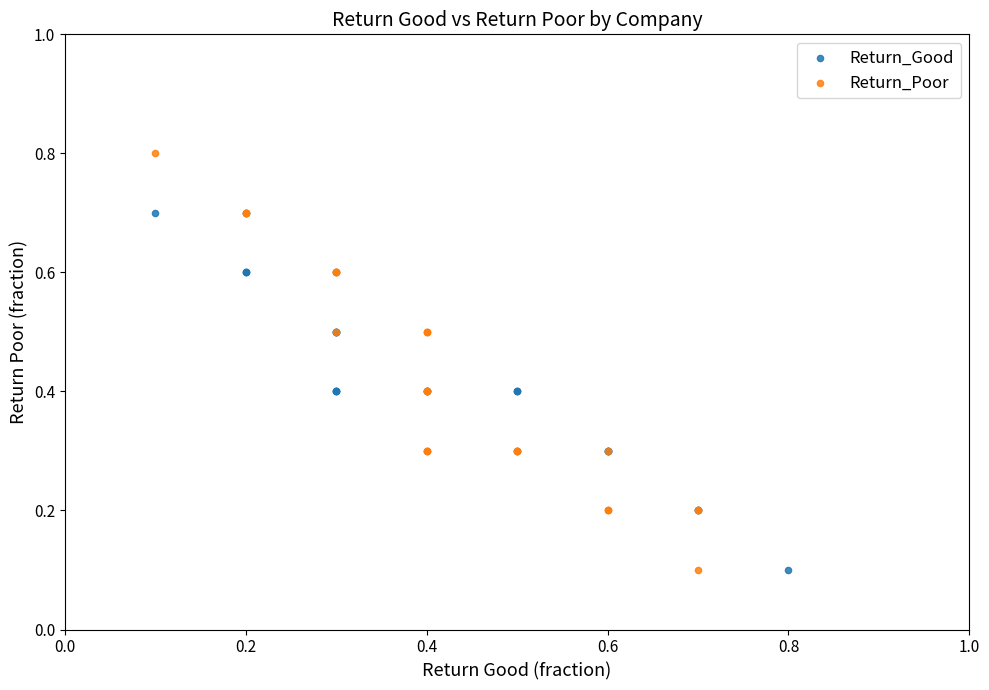

Which series has the widest spread of Y values?

Return_Poor